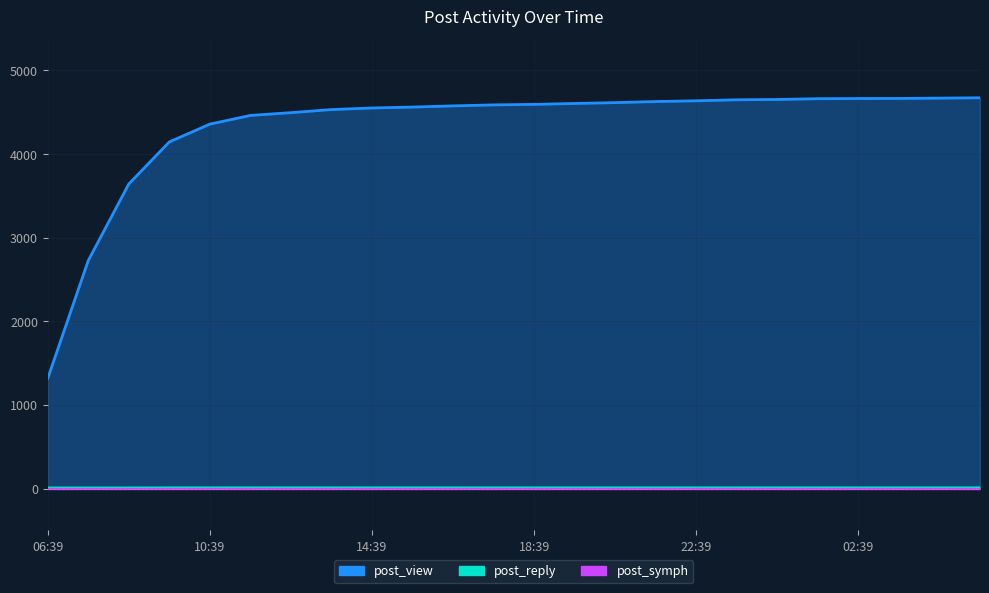

Which series changed the most between 07:39 and 01:39?

post_view